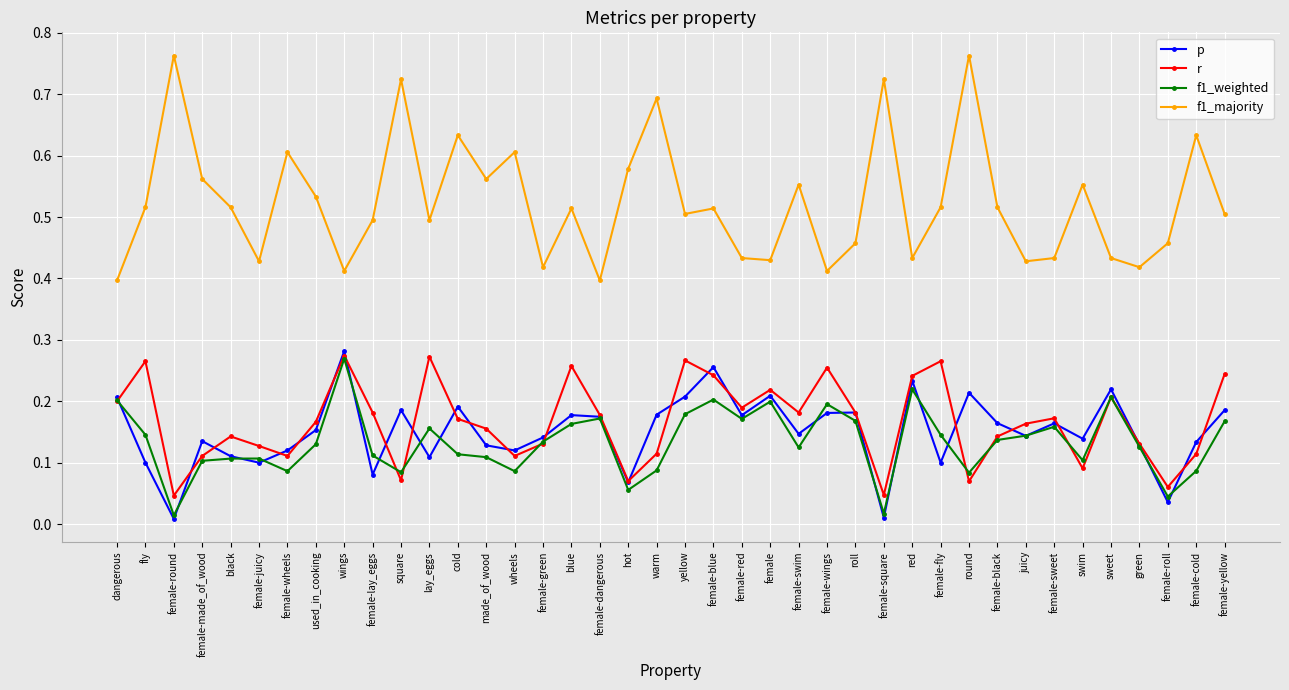

True or false: r and f1_majority intersect in this chart.

False